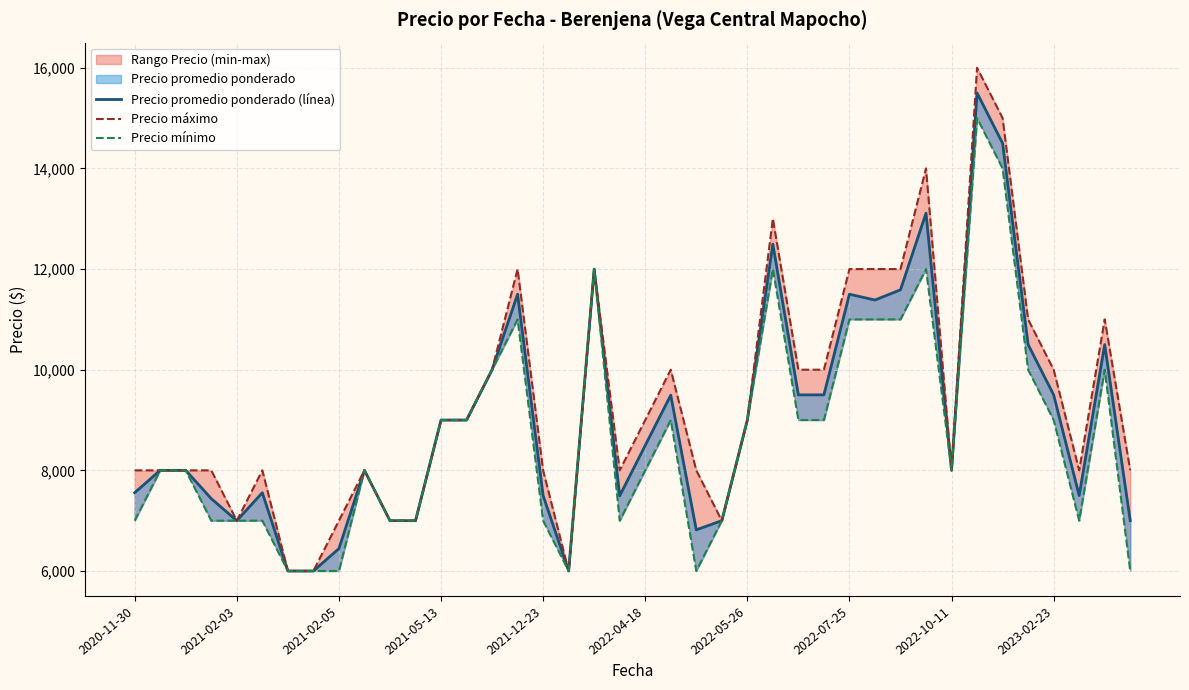

In Precio mínimo, how many points are lower than both neighbors (excluding endpoints)?

5